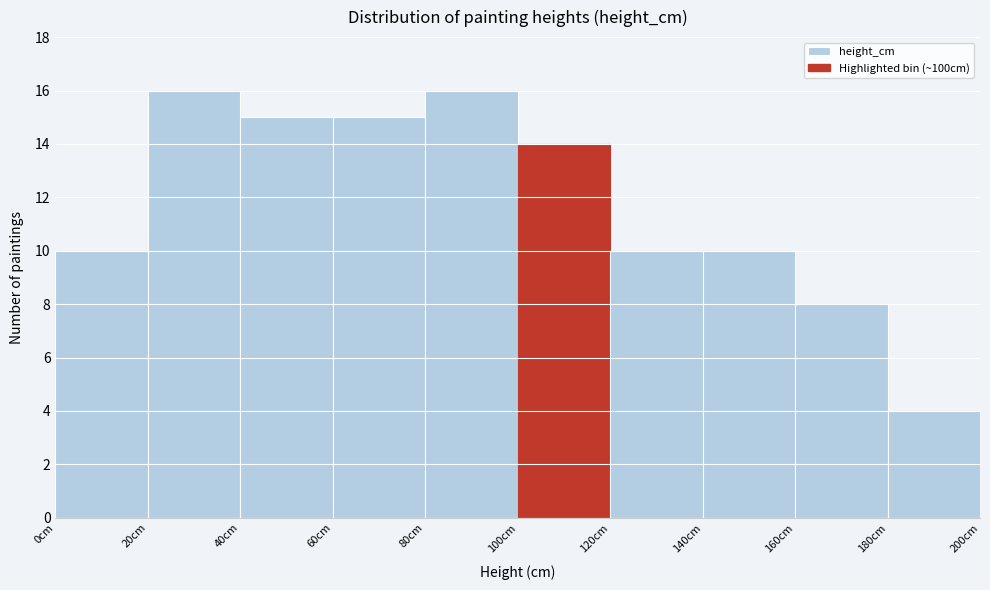

Reading left to right, list every bar in this chart as the range it spans on the x-axis followed by its height. The values are not printed on the chart, so give them approximately, as read against the axis.

0 to 20: 10
20 to 40: 16
40 to 60: 15
60 to 80: 15
80 to 100: 16
100 to 120: 14
120 to 140: 10
140 to 160: 10
160 to 180: 8
180 to 200: 4